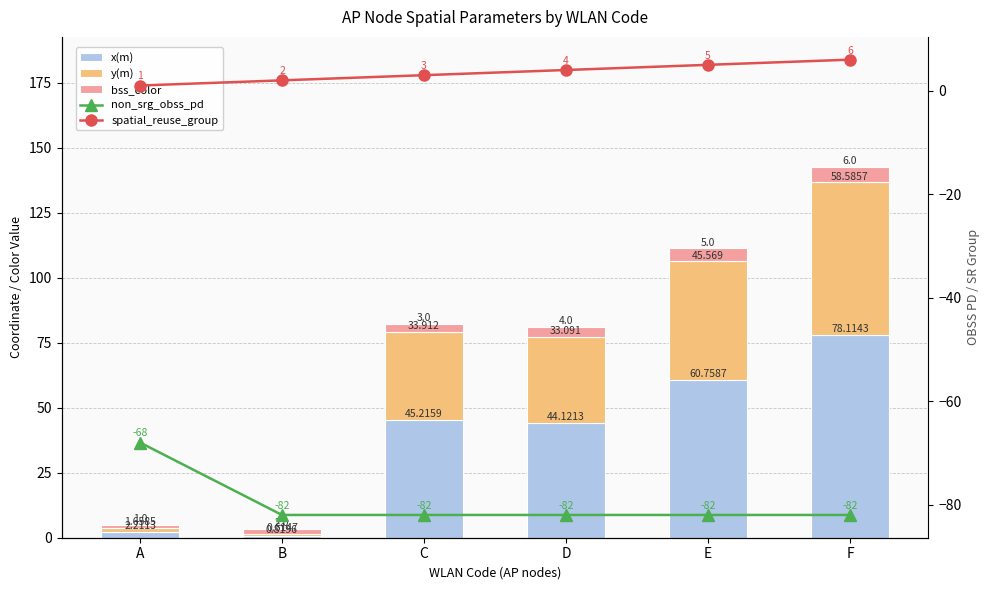

Is it true that x(m) equals 60.8 at E?

True